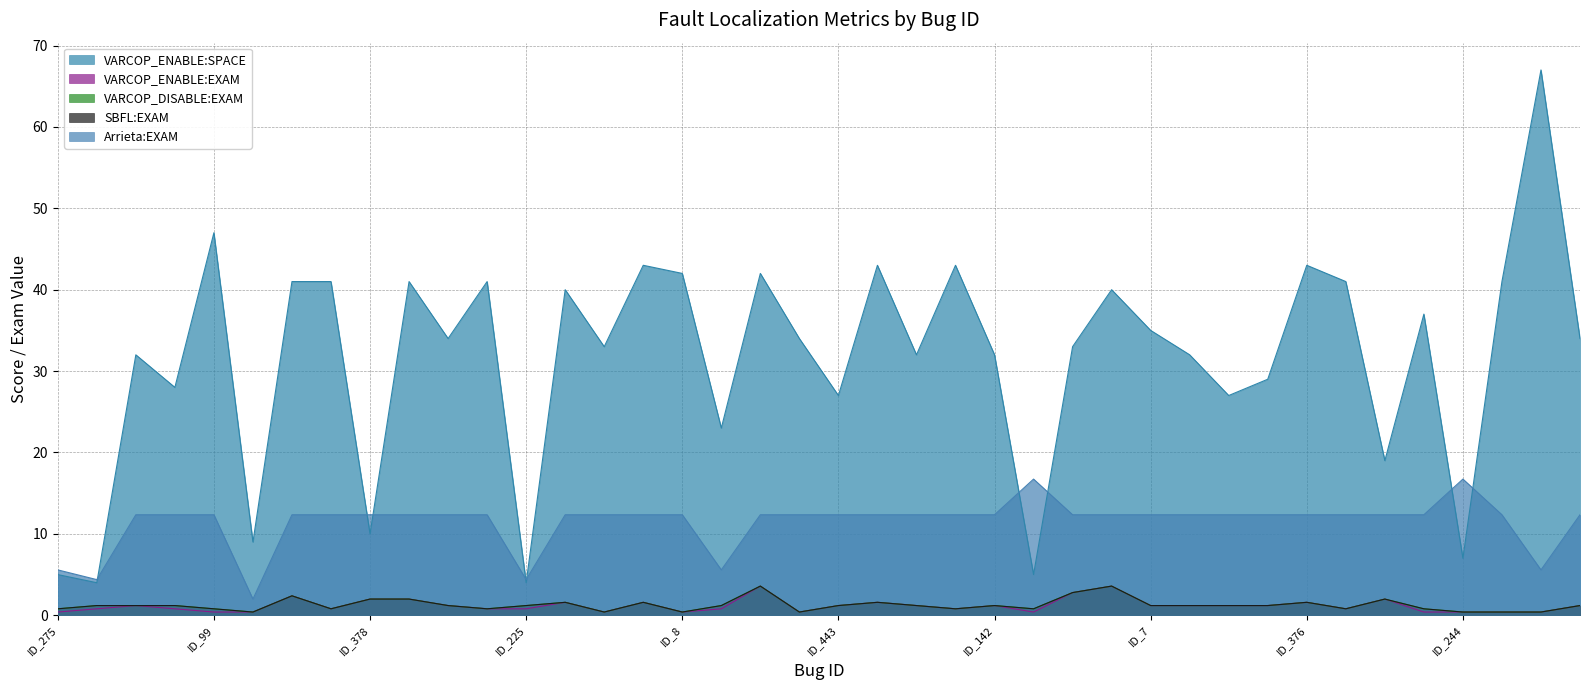

List the series in order of their peak value, lowest first.

VARCOP_ENABLE:EXAM, VARCOP_DISABLE:EXAM, SBFL:EXAM, Arrieta:EXAM, VARCOP_ENABLE:SPACE